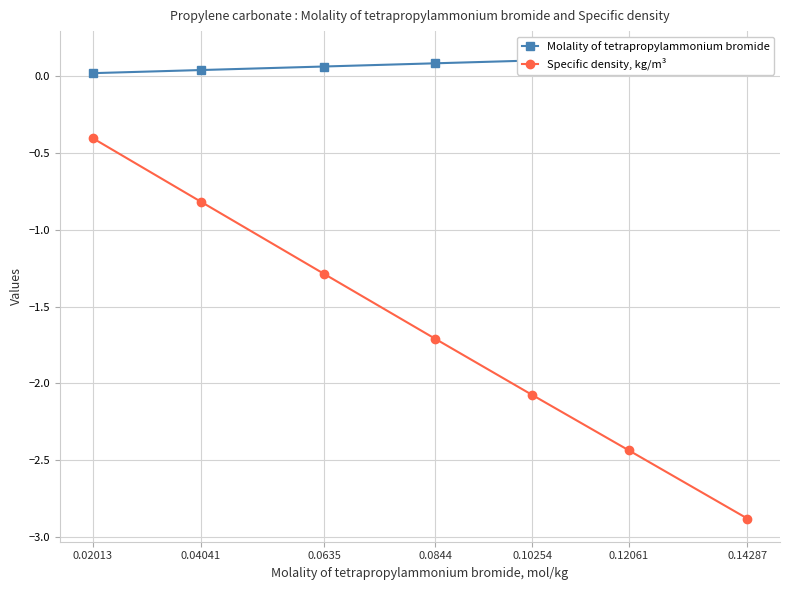

Which category has the lowest value in the Molality of tetrapropylammonium bromide series?

0.02013